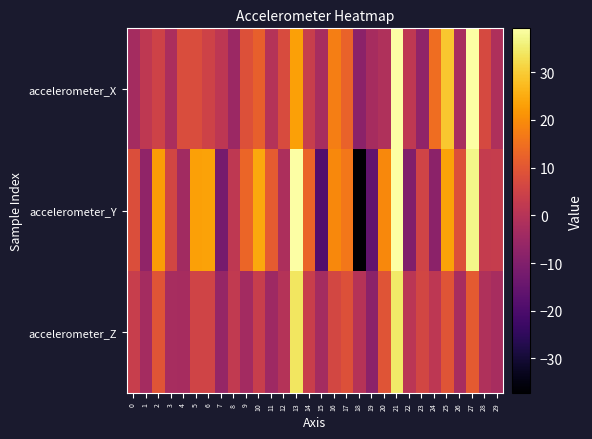

Reading left to right, transcribe all the data shown in this chart.

accelerometer_X: 0=-3.4	1=1.9	2=5.1	3=-2.0	4=7.7	5=7.7	6=4.9	7=1.4	8=-5.1	9=8.5	10=12.0	11=-0.5	12=7.4	13=23.3	14=3.5	15=-2.8	16=17.7	17=12.6	18=-8.1	19=-3.0	20=-1.3	21=39.2	22=1.7	23=-7.3	24=14.4	25=29.1	26=-2.6	27=39.2	28=6.9	29=-1.6
accelerometer_Y: 0=8.0	1=-7.3	2=22.8	3=6.0	4=-3.9	5=23.2	6=23.4	7=-12.1	8=1.8	9=13.2	10=24.4	11=10.9	12=-1.9	13=39.0	14=12.8	15=-18.8	16=19.2	17=16.4	18=-37.2	19=-15.8	20=19.2	21=39.2	22=-10.1	23=5.4	24=-8.2	25=23.5	26=8.6	27=37.0	28=3.0	29=3.3
accelerometer_Z: 0=3.6	1=-3.4	2=9.6	3=-2.8	4=-3.2	5=5.4	6=5.4	7=-6.2	8=2.4	9=-3.8	10=3.6	11=-4.6	12=-0.5	13=33.9	14=3.8	15=-3.4	16=6.3	17=8.7	18=0.0	19=-8.2	20=9.5	21=34.6	22=0.8	23=6.0	24=1.6	25=9.4	26=-2.6	27=10.8	28=-1.4	29=-2.8